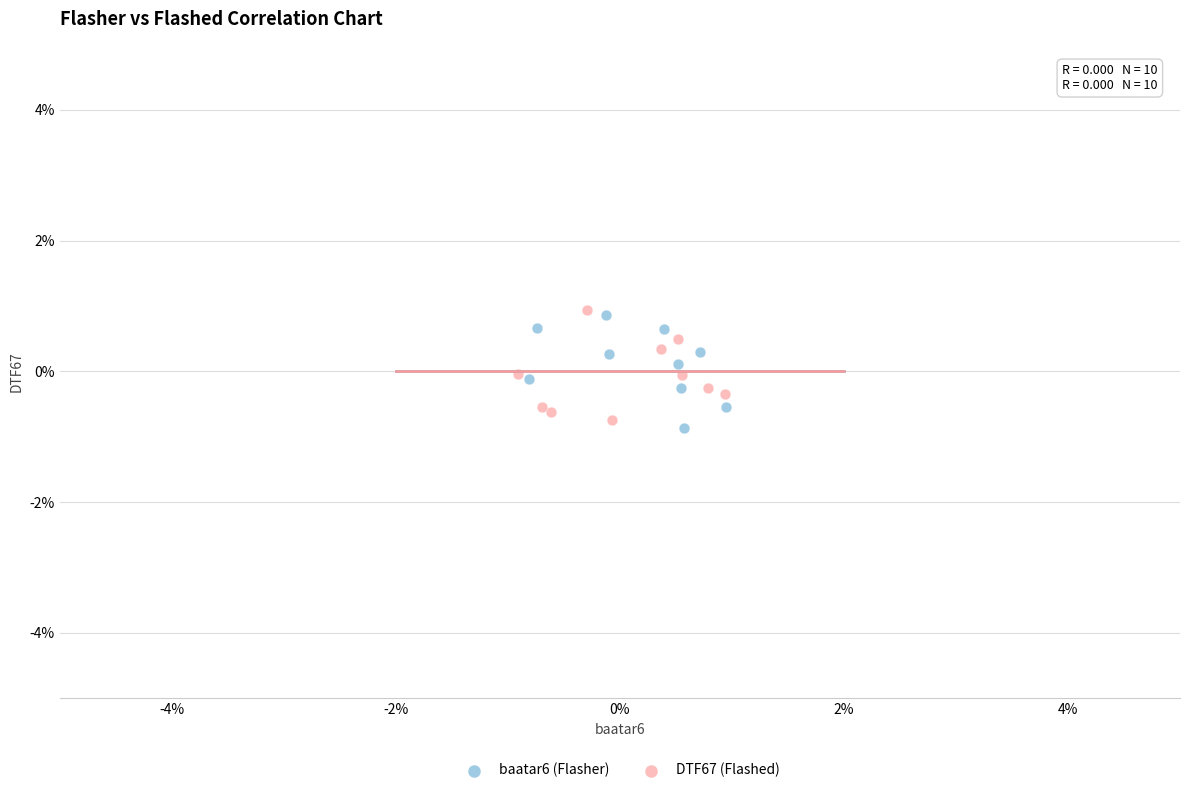

What are all the series names shown in the legend?

baatar6 (Flasher), DTF67 (Flashed)